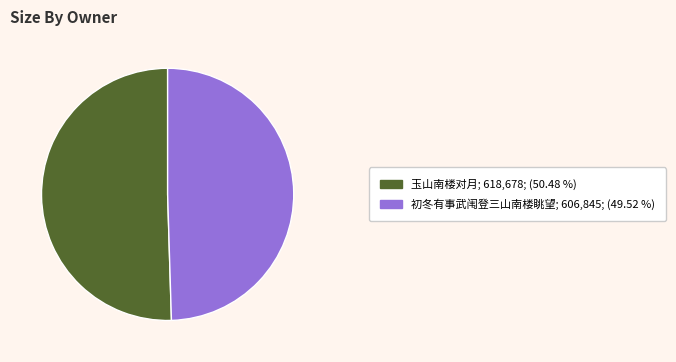

Does 玉山南楼对月 represent more than half of the total?

Yes